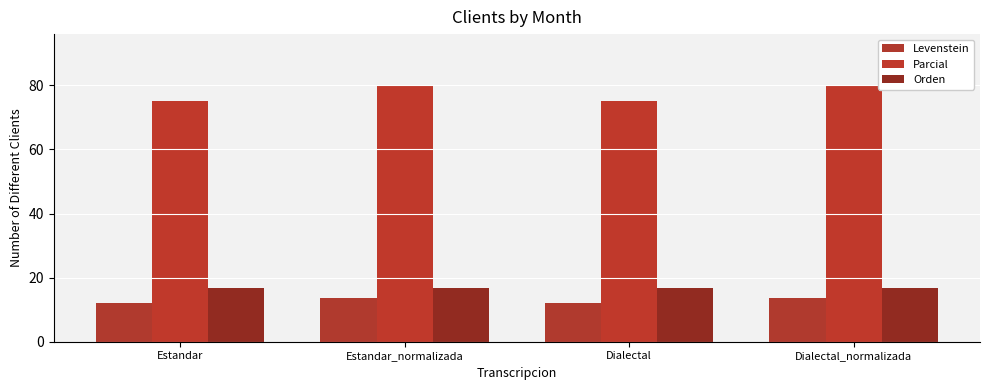

Reading left to right, what are all the values shown in this chart?

Levenstein: 12.0	13.6	12.0	13.6
Parcial: 75.0	80.0	75.0	80.0
Orden: 16.7	16.7	16.7	16.7